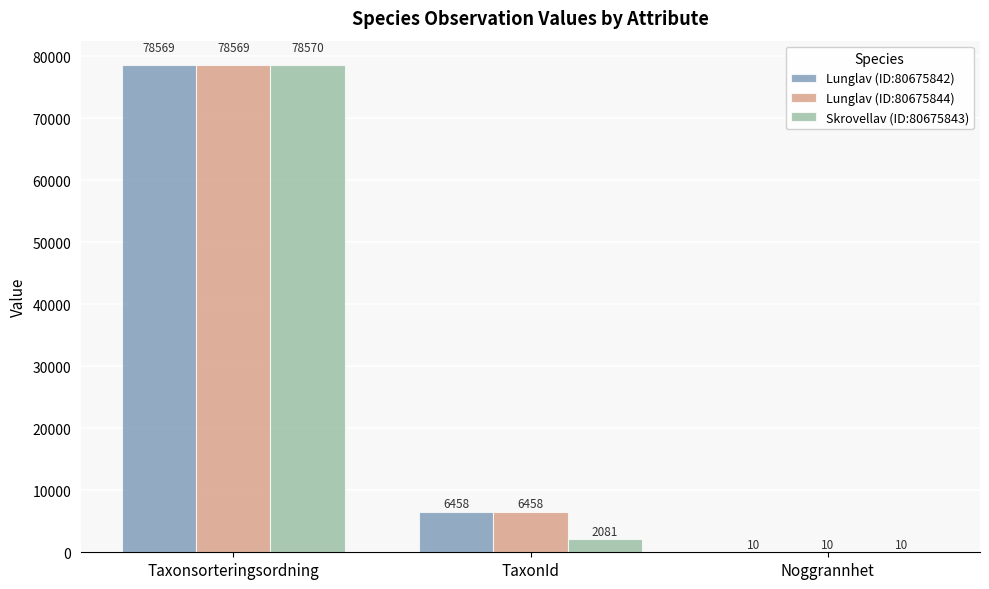

True or false: Lunglav (ID:80675844) has a value of 78569 at Taxonsorteringsordning.

True